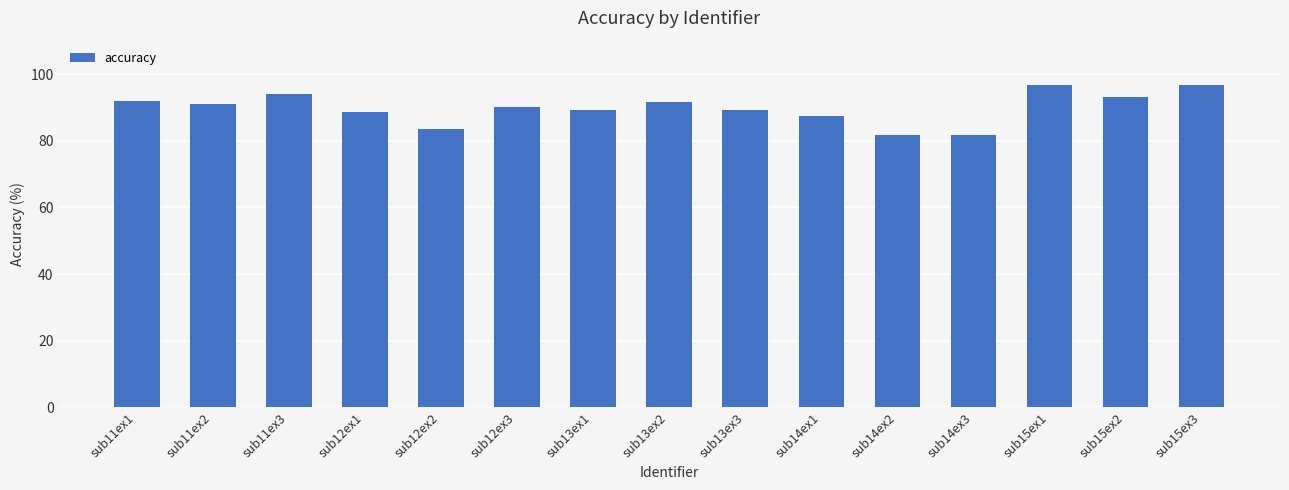

Is it true that the value at sub11ex1 is 122.7?

False